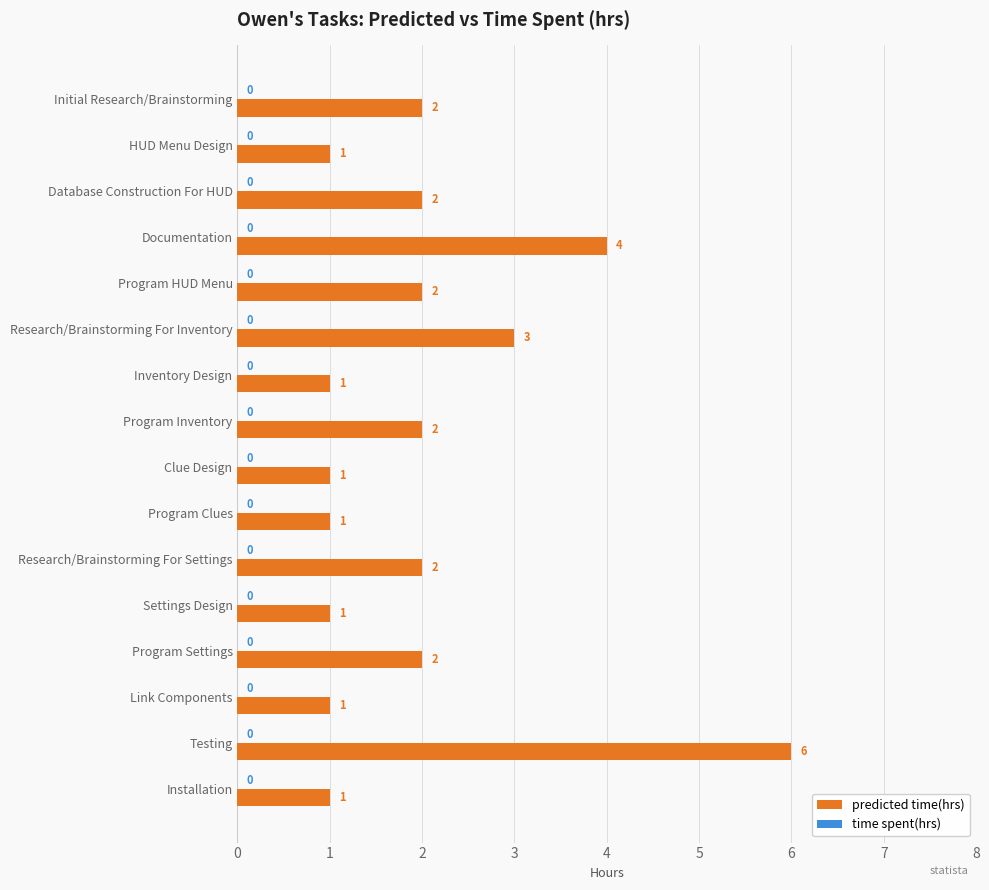

What is the label of the 5th bar from the bottom?

Settings Design